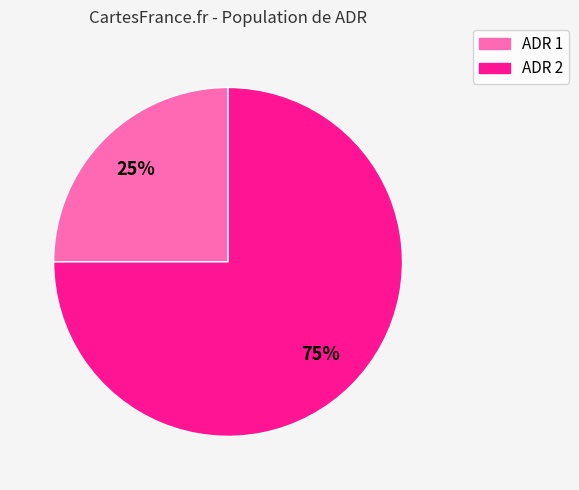

Is the sum of ADR 2 and ADR 1 greater than half?

Yes